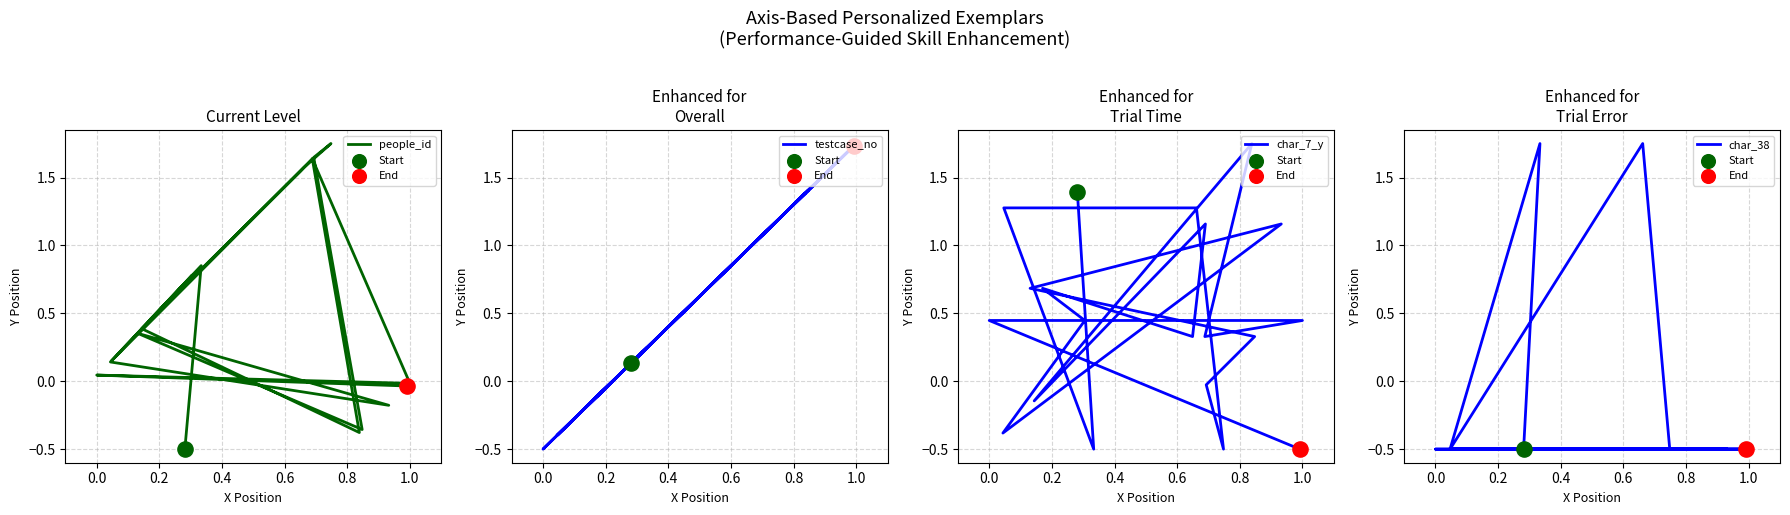

What is the total value across all series at 0.0?

-0.5